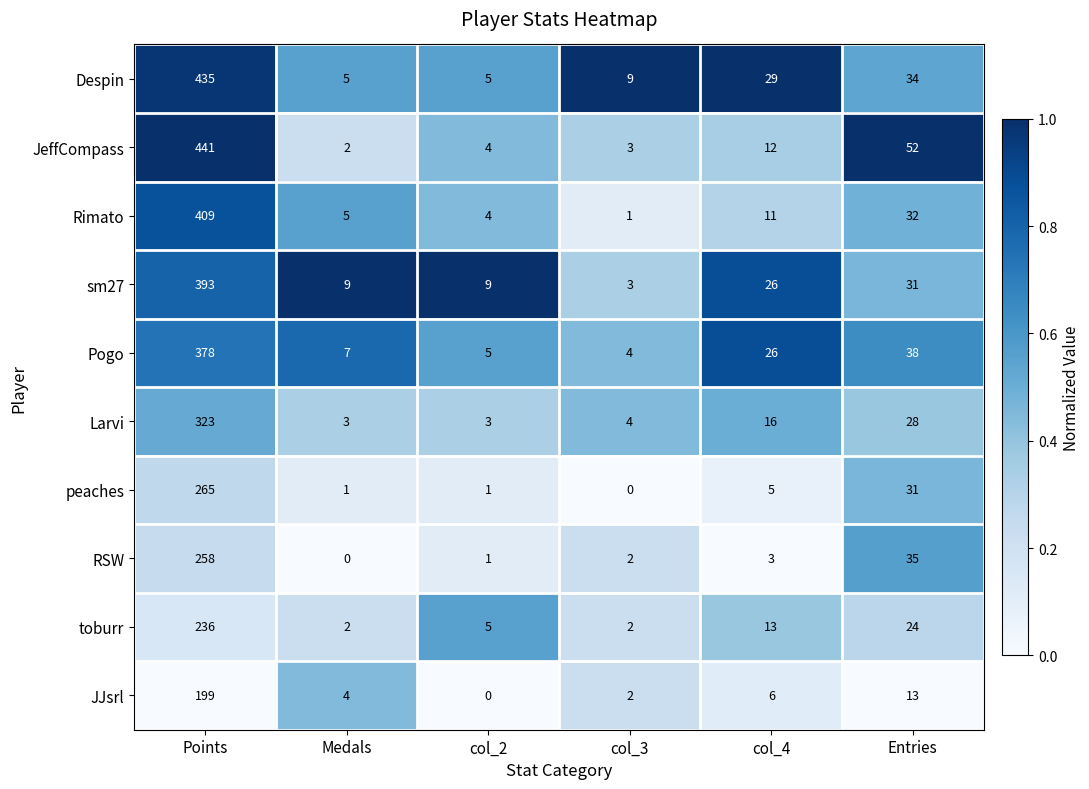

Which category has the highest value in the RSW series?

Points